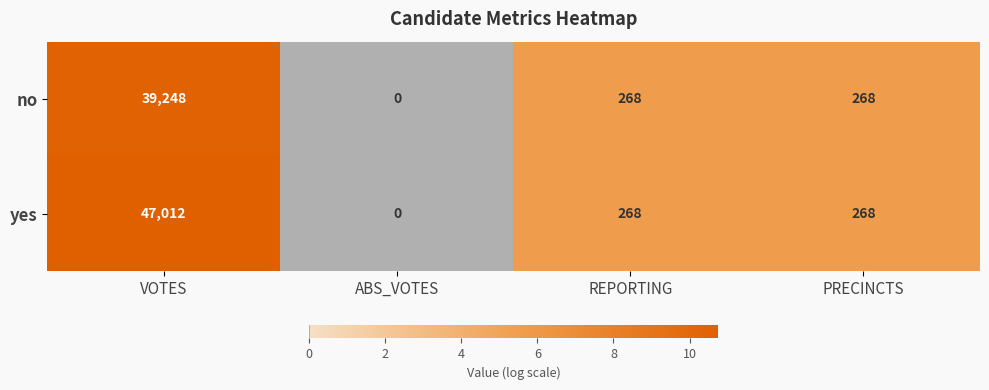

List the series in order of their overall mean, lowest first.

no, yes